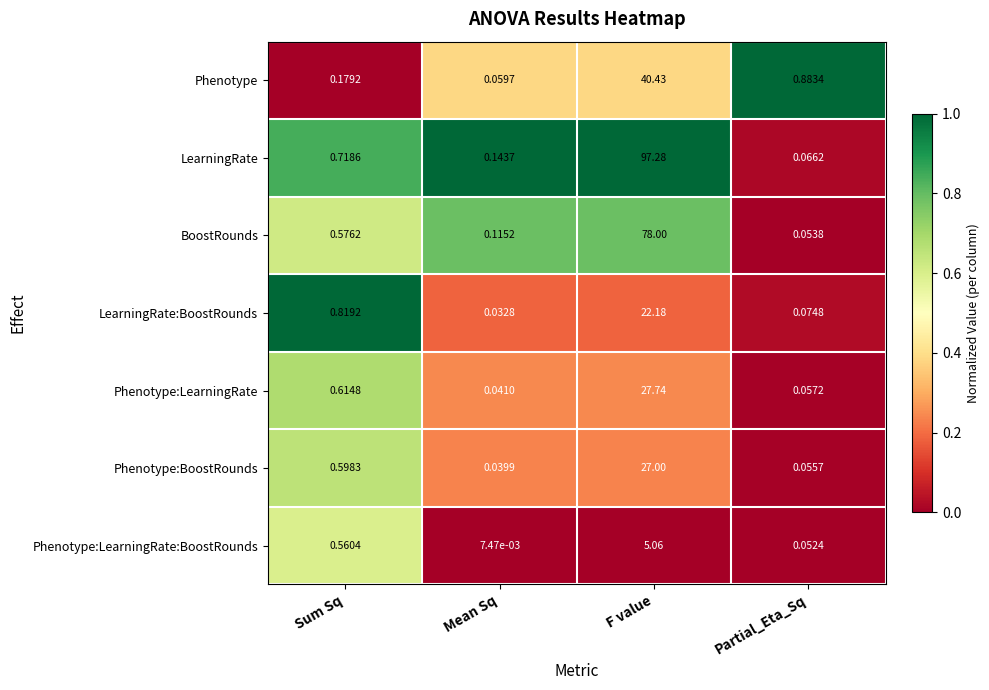

Where is Phenotype:BoostRounds nearest to the value 13?

Sum Sq